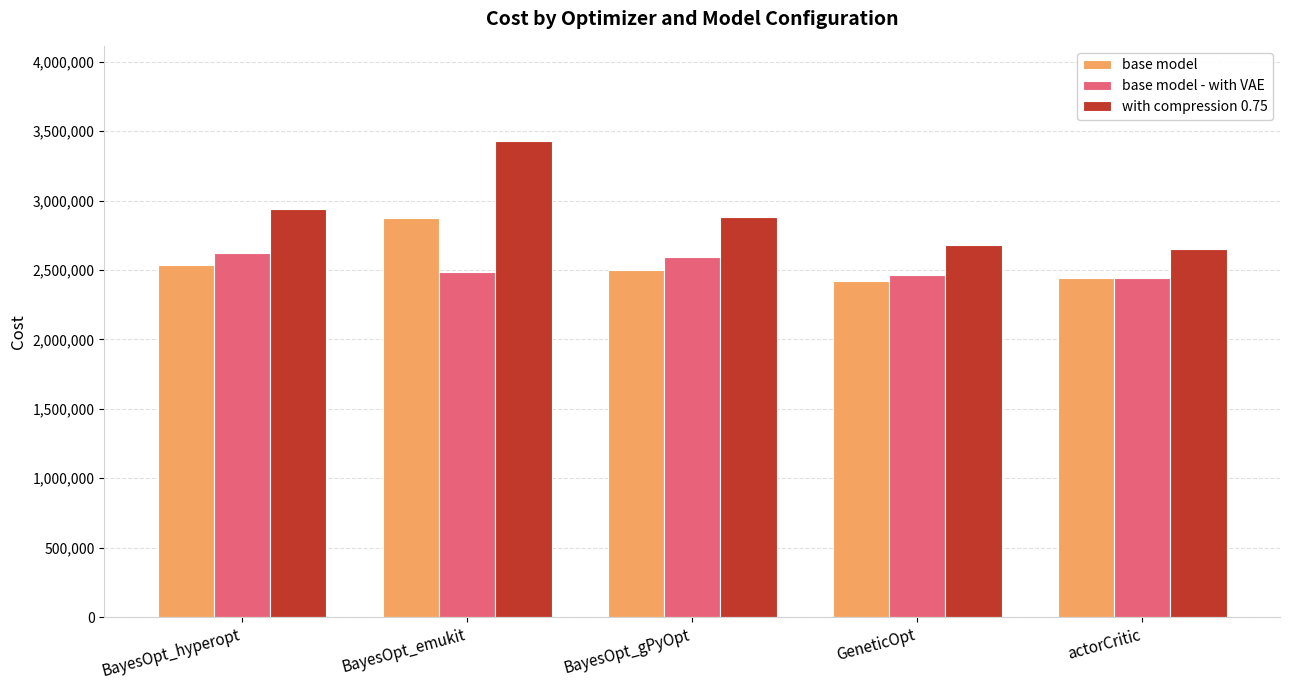

Is the value of with compression 0.75 at BayesOpt_hyperopt greater than the value of base model - with VAE at BayesOpt_hyperopt?

Yes